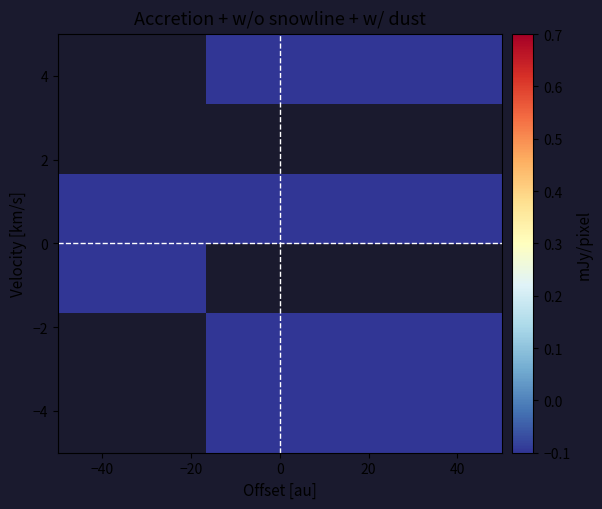

What is the greatest value displayed?

-0.1